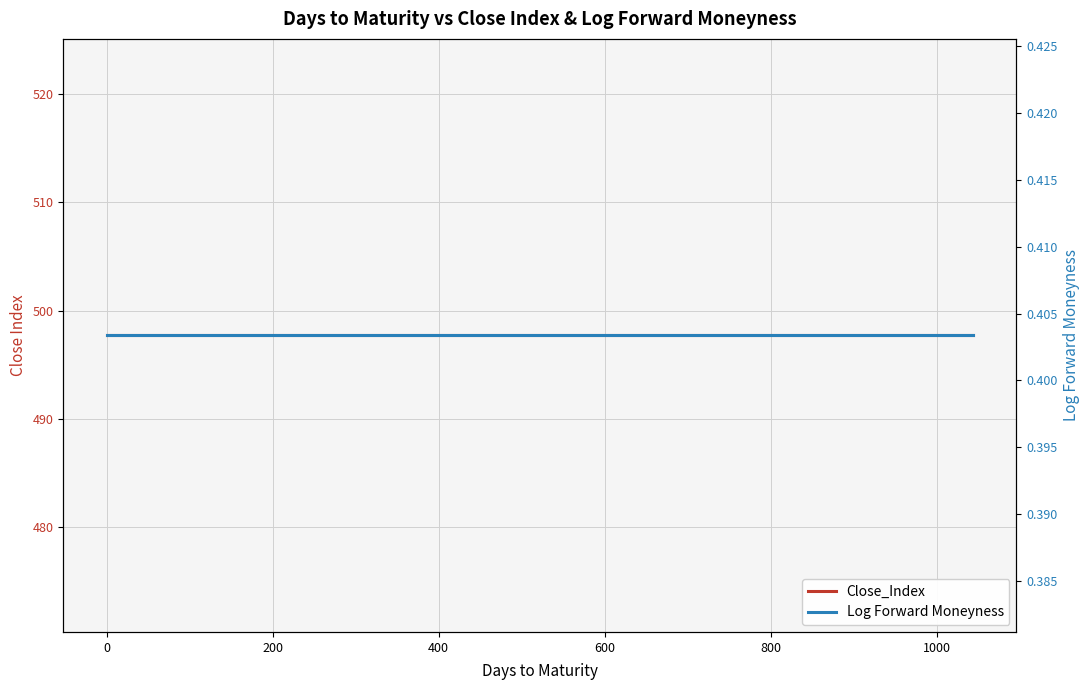

What are all the series names shown in the legend?

Close_Index, Log Forward Moneyness